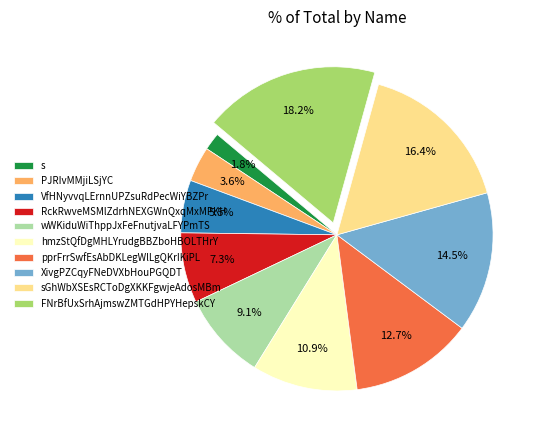

Is the sum of hmzStQfDgMHLYrudgBBZboHBOLTHrY and FNrBfUxSrhAjmswZMTGdHPYHepskCY greater than half?

No